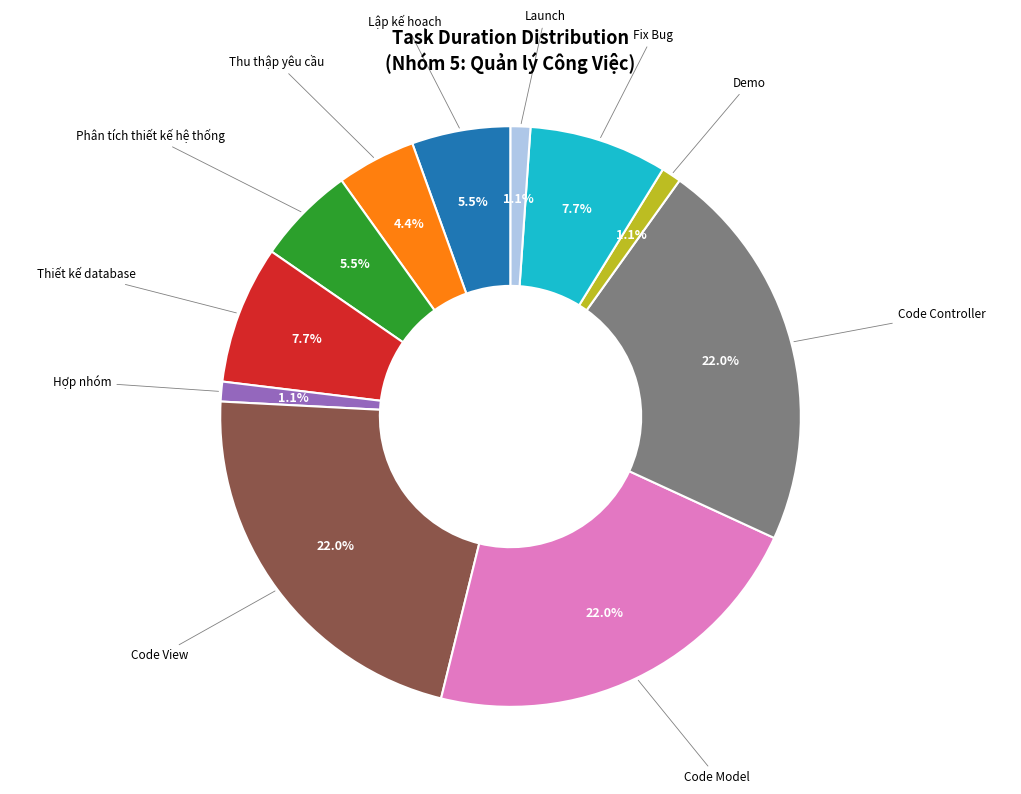

Is there any slice that represents more than half of the pie?

No